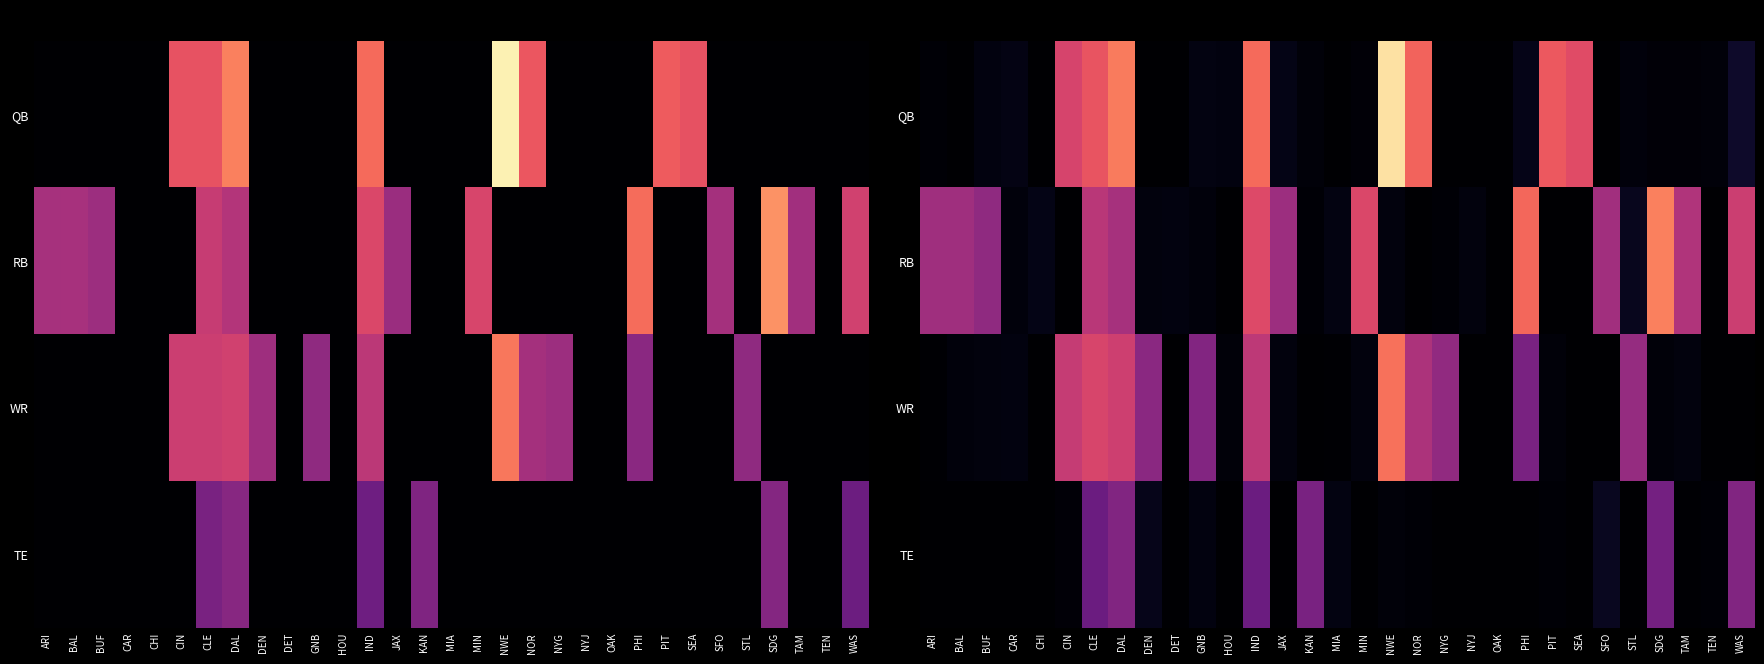

Which category has the lowest value across all series?

BAL